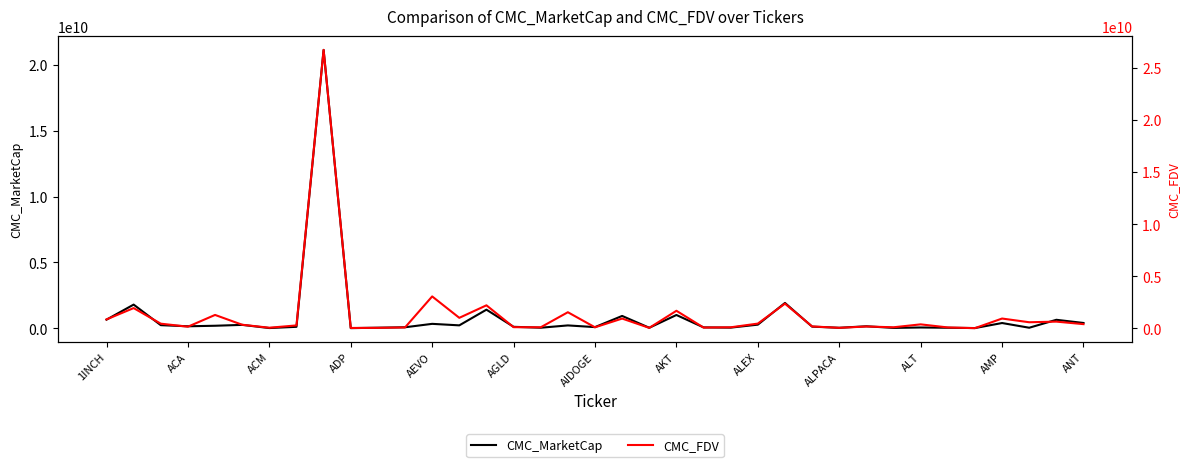

What is the difference between the second highest and minimum values in the CMC_FDV series?

3044139917.3